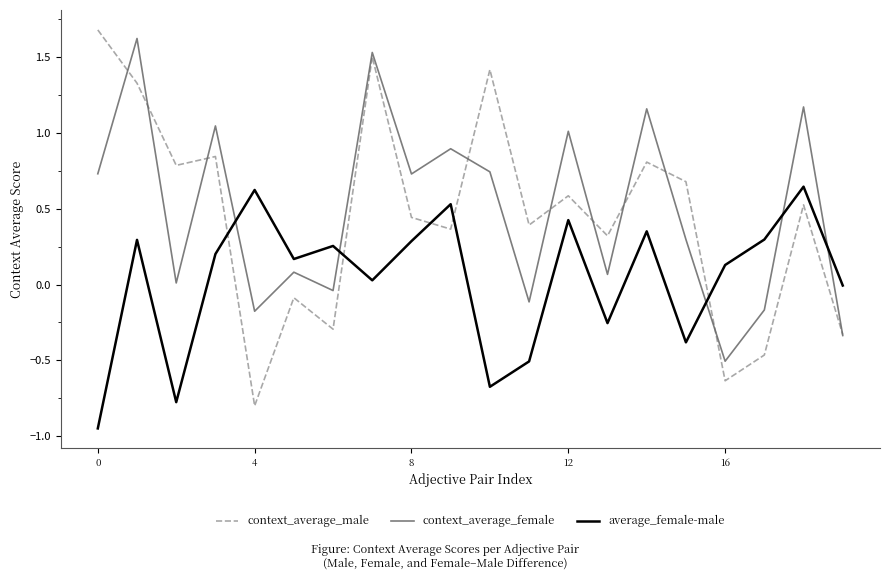

How many intersections are there between context_average_female and average_female-male?

5